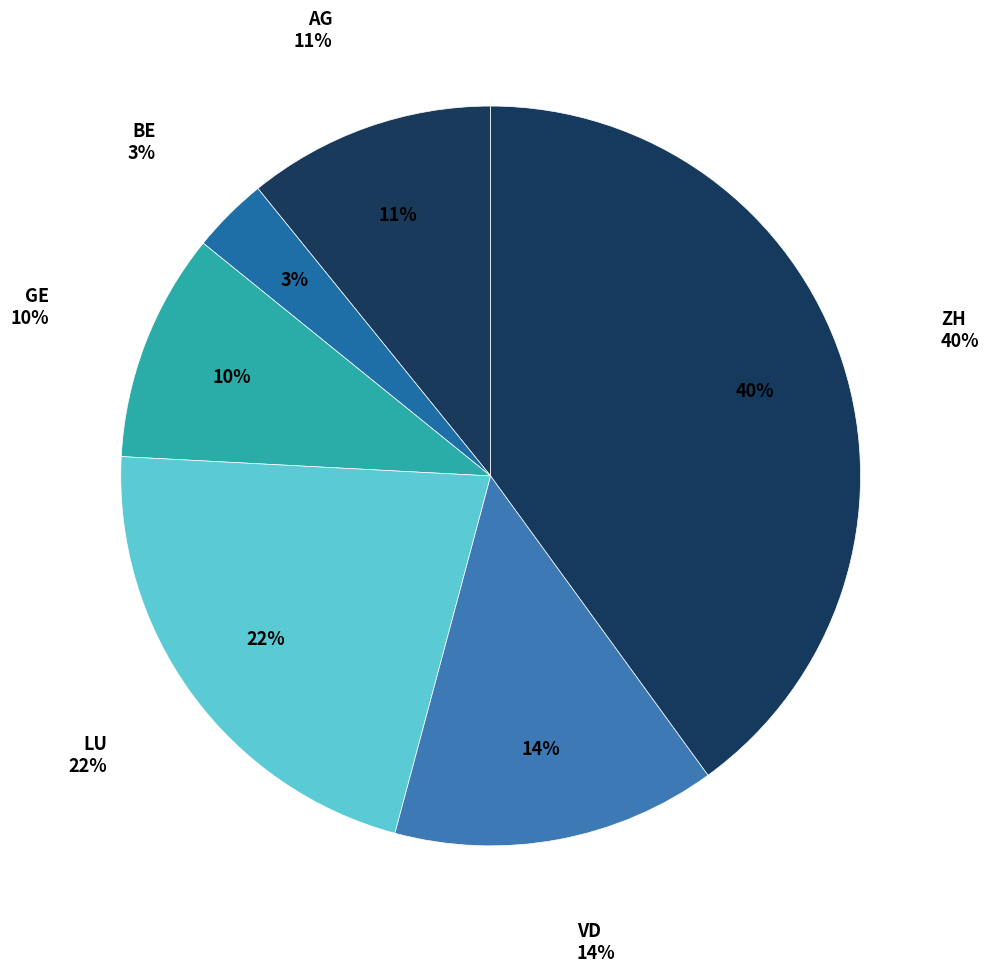

How many slices are in this pie chart?

6